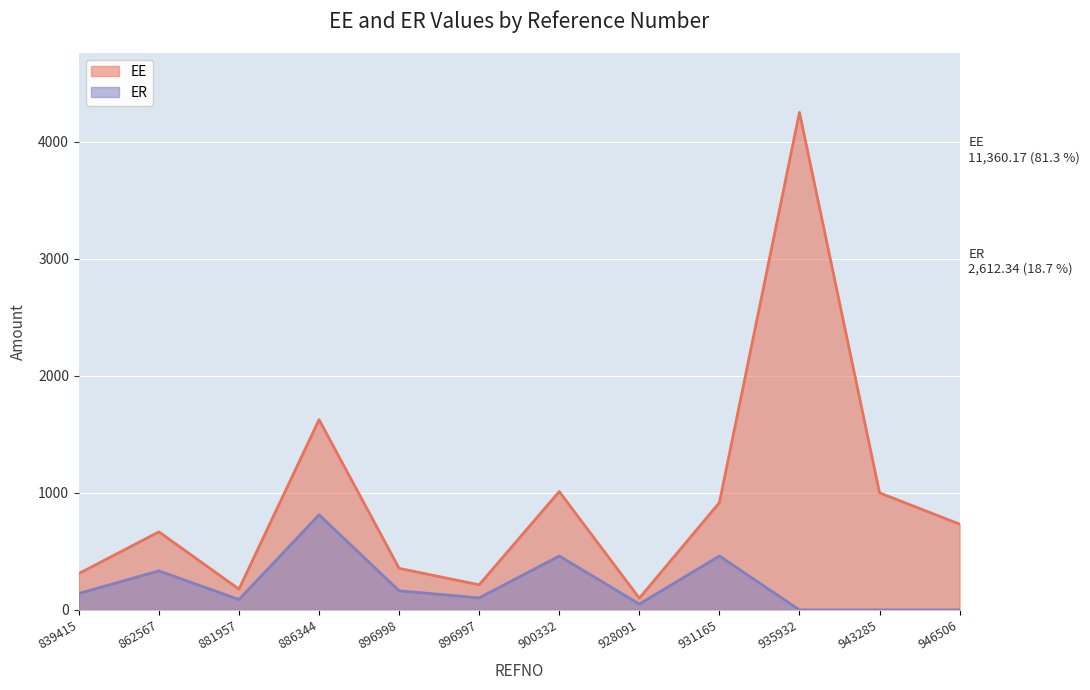

How many lines are shown in the chart?

2